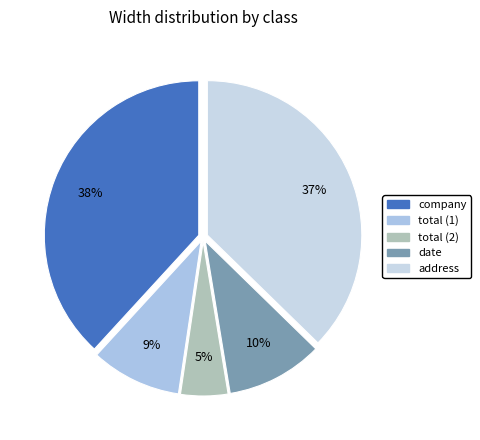

What is the ratio of the value at address to the value at date?

3.7